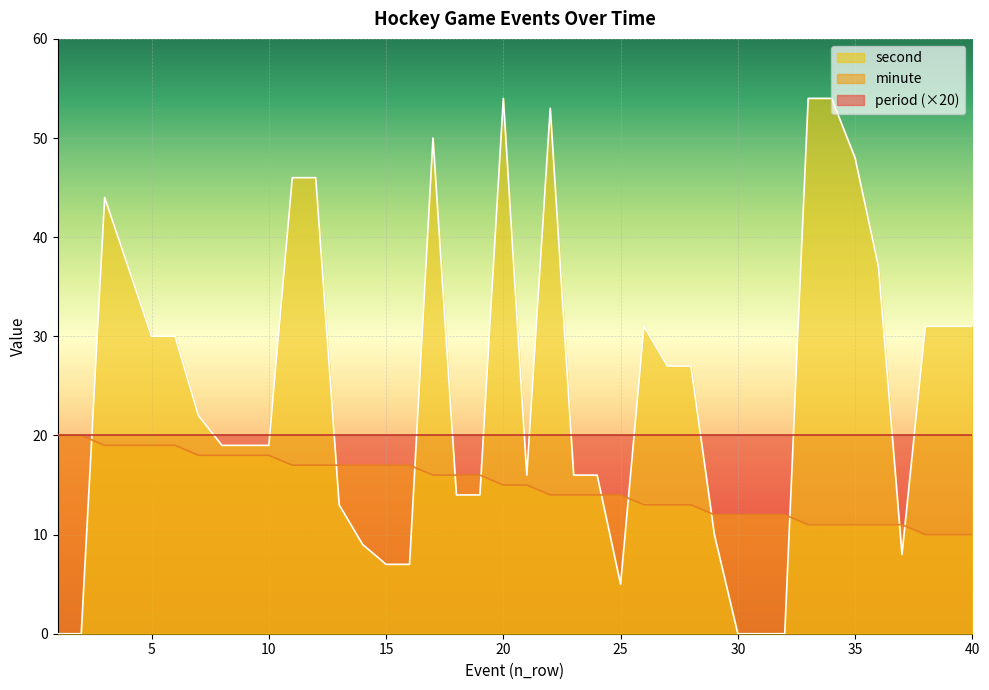

The value of minute at 5 is 19. True or false?

True